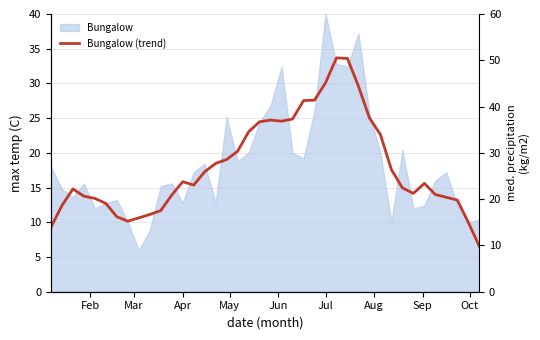

How many lines are shown in the chart?

1